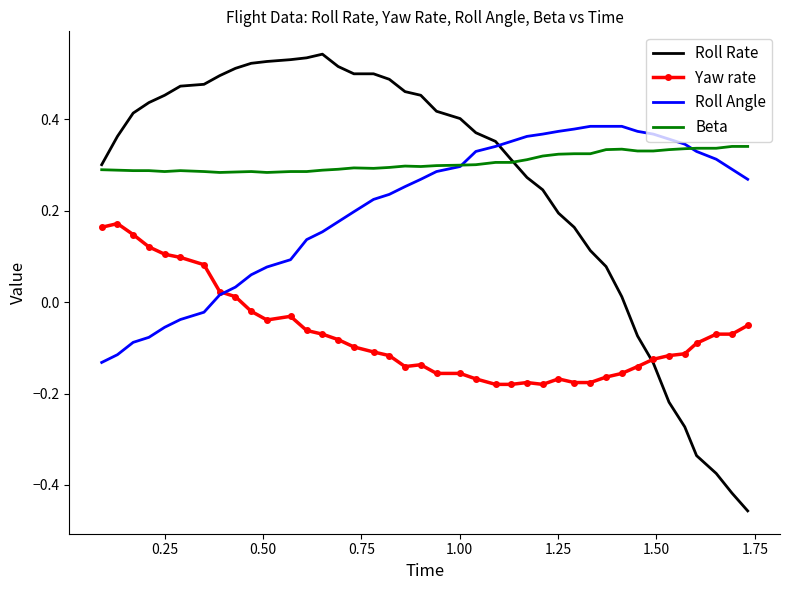

True or false: Yaw rate and Beta cross at least once.

False